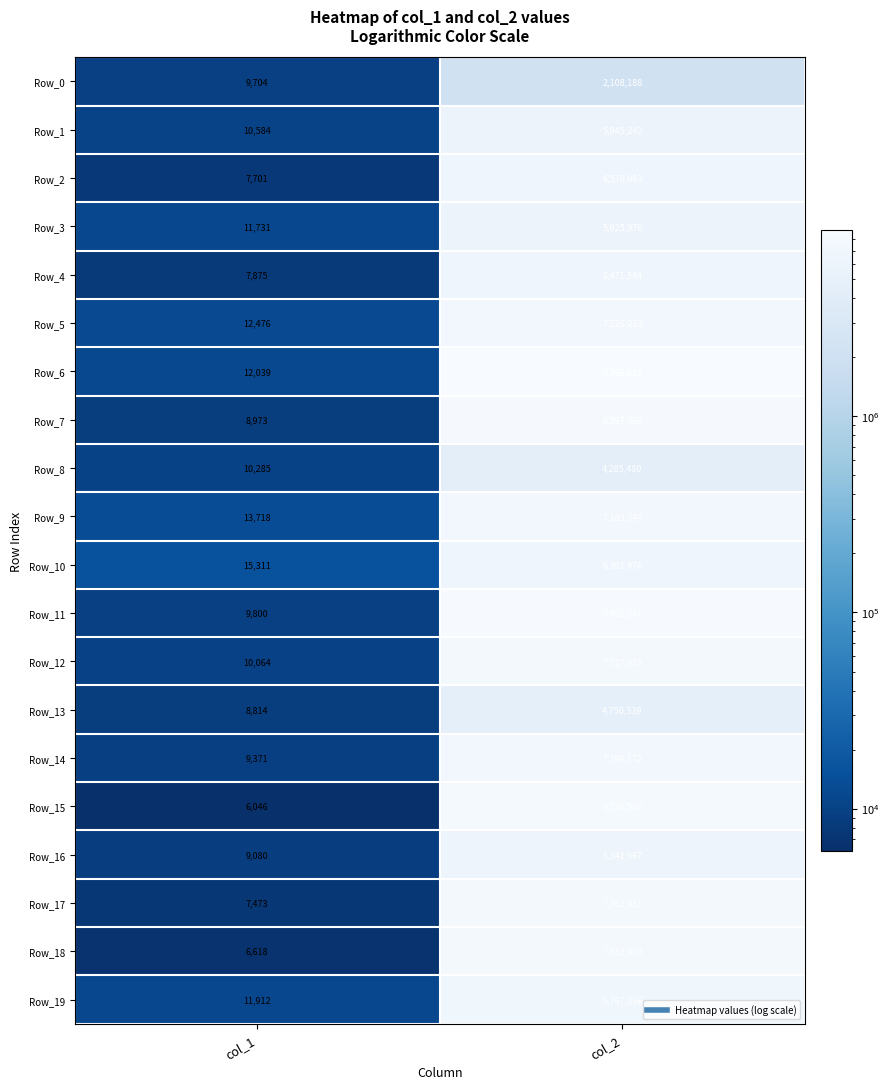

What is the total value across all series at col_1?

199575